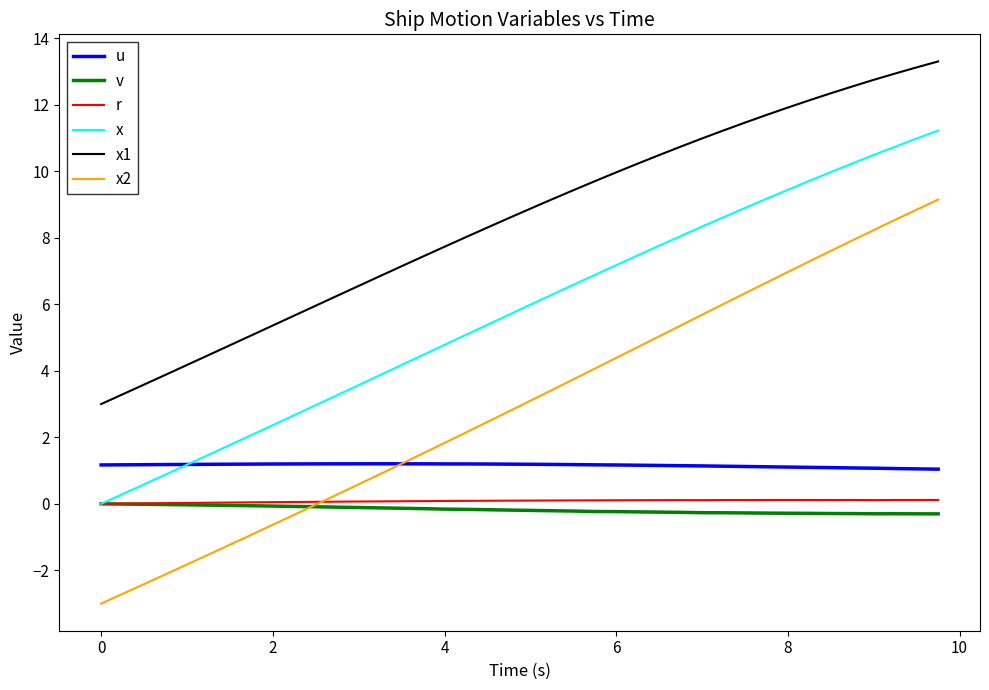

True or false: u and r cross at least once.

False